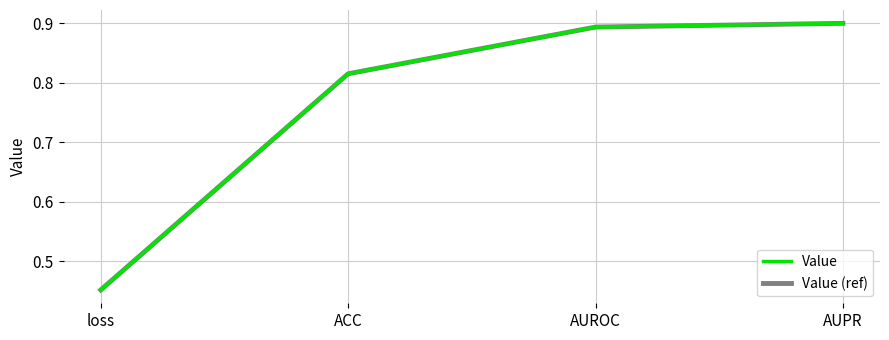

What is the label of the 2nd point from the right?

AUROC